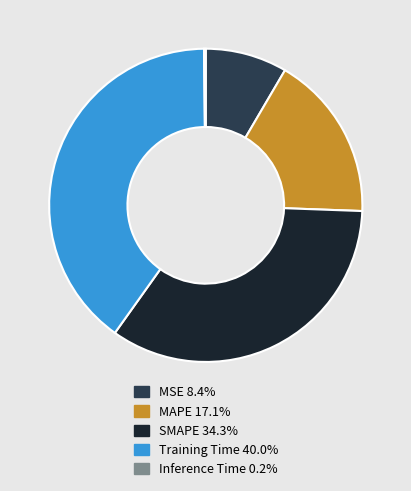

Which has a higher value, Training Time or MSE?

Training Time